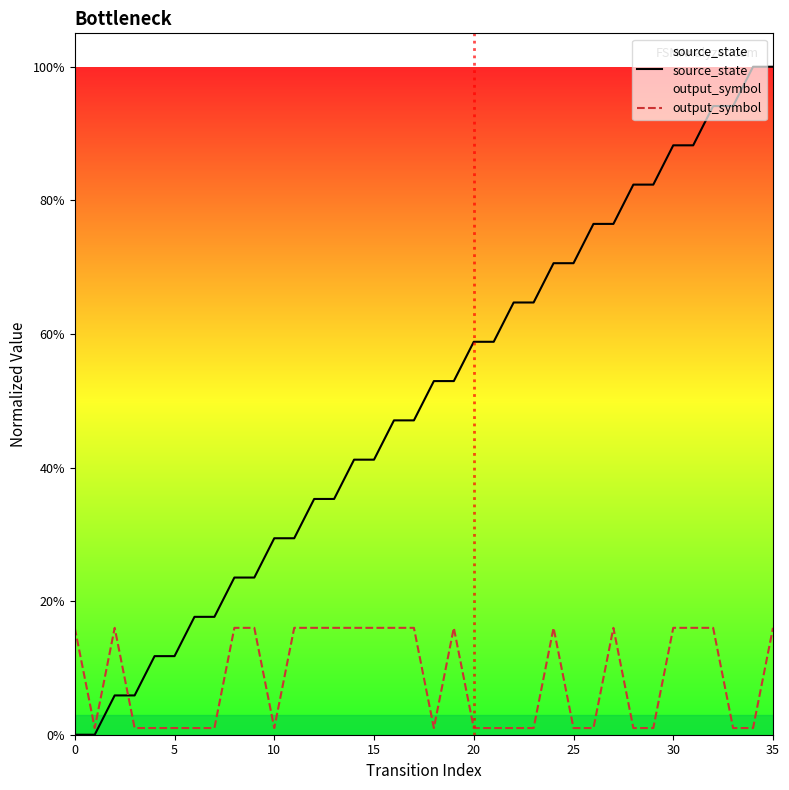

Which has a higher value, 21 or 25?

25